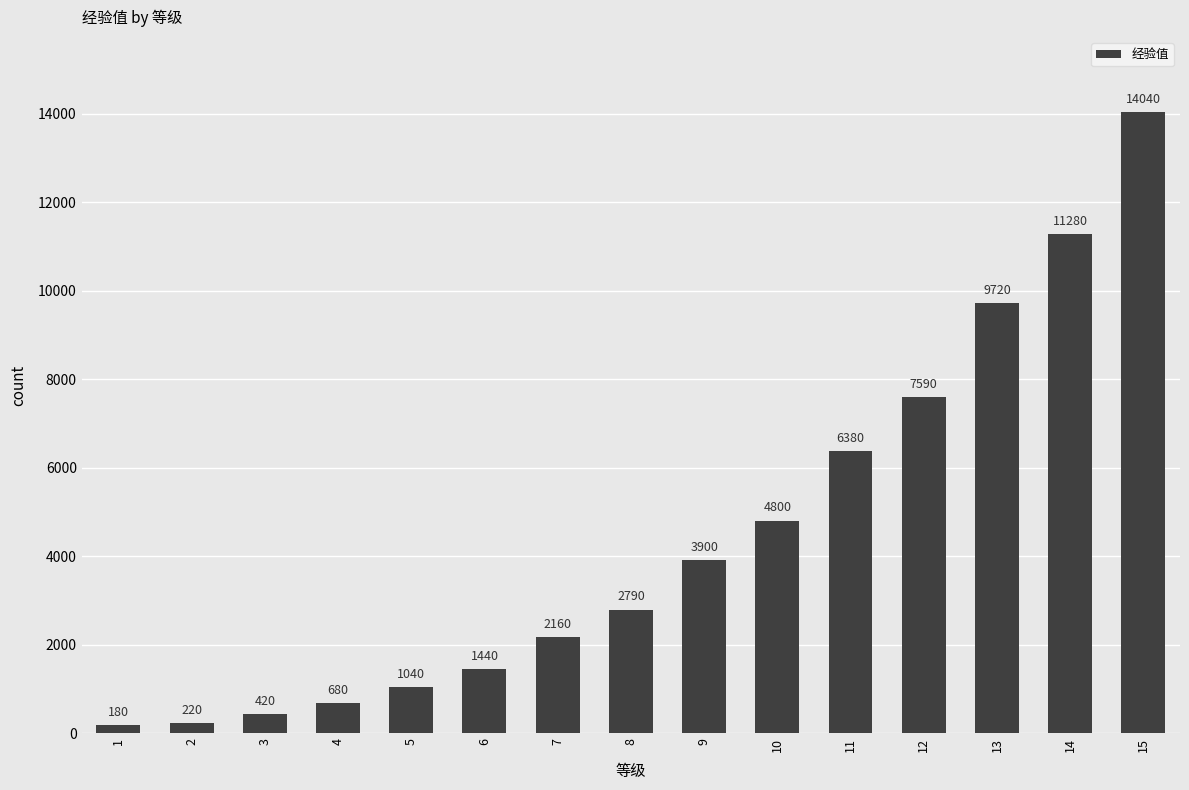

What is the value of the 13th bar from the left?

9720